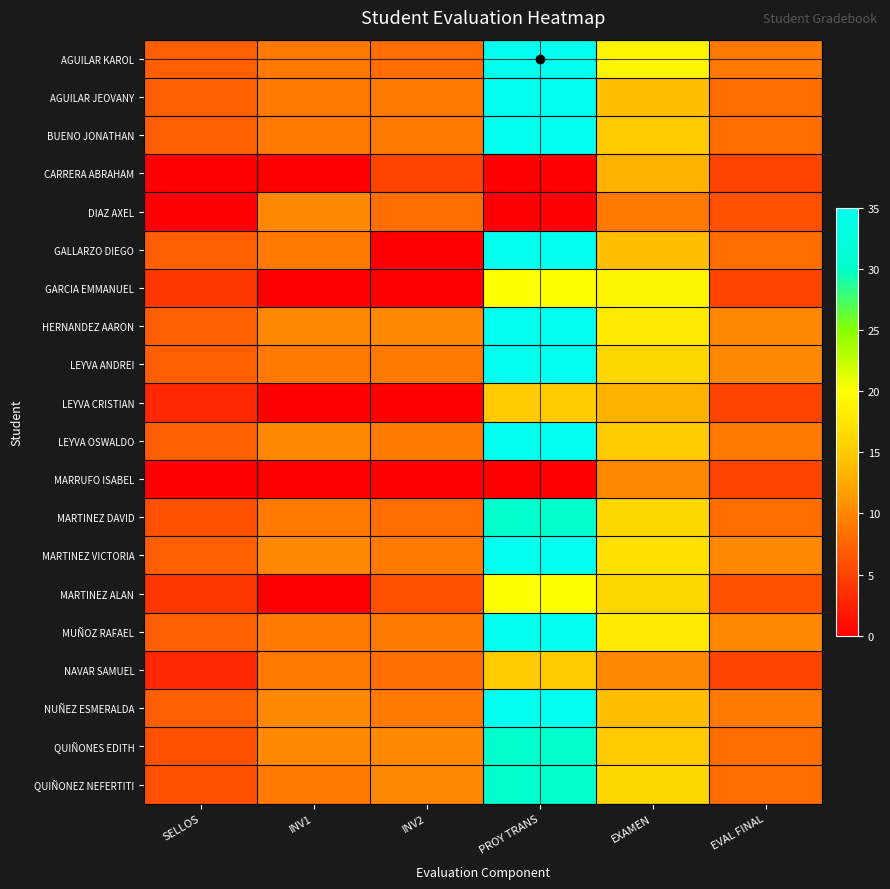

At how many categories does at least one series exceed 7?

5